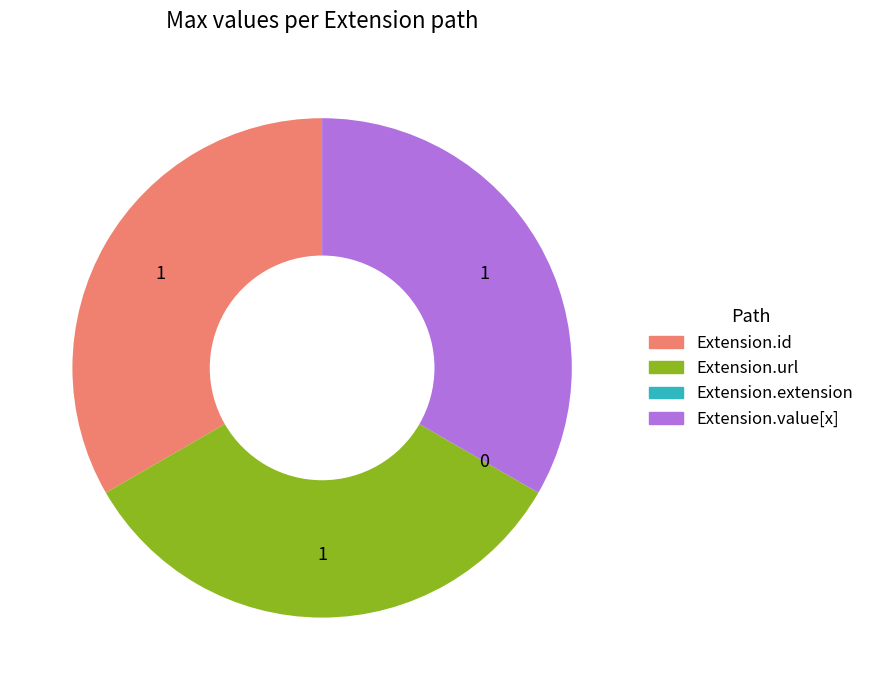

Is there any slice that represents more than half of the pie?

No